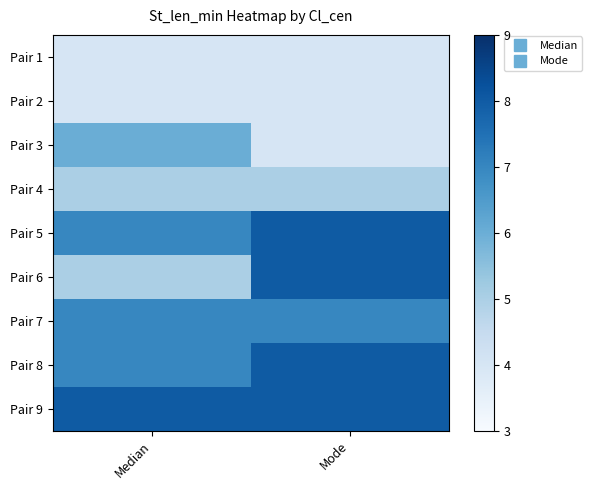

At which category does the chart reach its peak across all series?

Mode